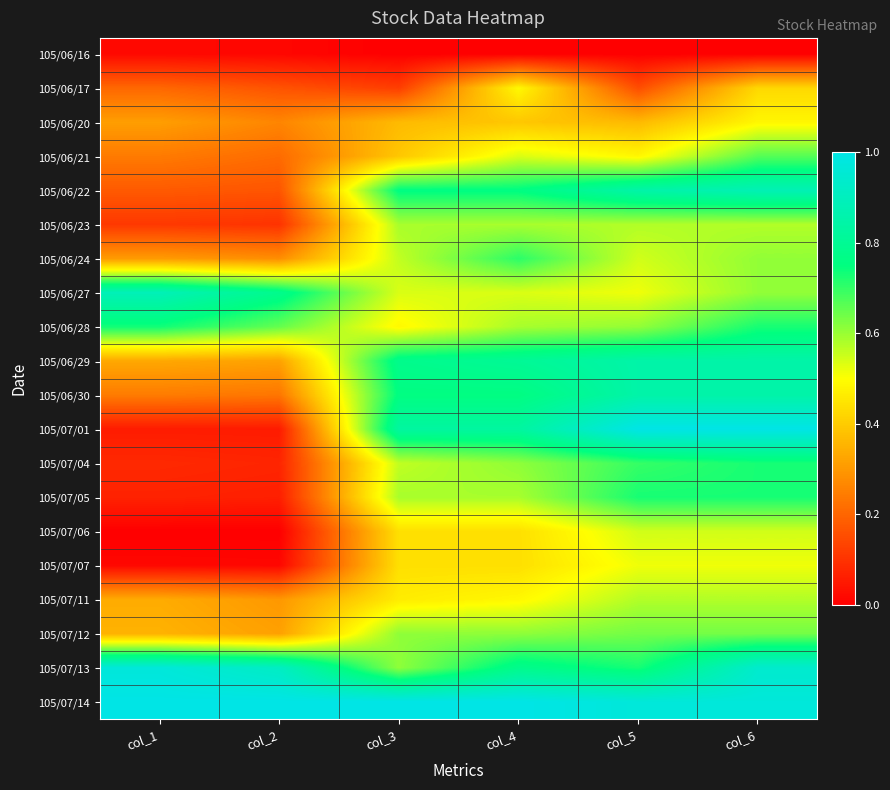

Reading left to right, list all the values displayed in this chart.

105/06/16: col_1=0.0	col_2=0.0	col_3=0.0	col_4=0.0	col_5=0.0	col_6=0.0
105/06/17: col_1=0.2	col_2=0.2	col_3=0.1	col_4=0.5	col_5=0.2	col_6=0.4
105/06/20: col_1=0.3	col_2=0.3	col_3=0.4	col_4=0.4	col_5=0.4	col_6=0.5
105/06/21: col_1=0.2	col_2=0.2	col_3=0.4	col_4=0.5	col_5=0.5	col_6=0.7
105/06/22: col_1=0.2	col_2=0.2	col_3=0.8	col_4=0.8	col_5=0.8	col_6=0.9
105/06/23: col_1=0.1	col_2=0.1	col_3=0.6	col_4=0.6	col_5=0.6	col_6=0.6
105/06/24: col_1=0.3	col_2=0.3	col_3=0.6	col_4=0.7	col_5=0.5	col_6=0.6
105/06/27: col_1=0.9	col_2=0.8	col_3=0.5	col_4=0.5	col_5=0.5	col_6=0.6
105/06/28: col_1=0.7	col_2=0.7	col_3=0.5	col_4=0.6	col_5=0.6	col_6=0.7
105/06/29: col_1=0.3	col_2=0.3	col_3=0.8	col_4=0.8	col_5=0.8	col_6=0.8
105/06/30: col_1=0.2	col_2=0.2	col_3=0.8	col_4=0.8	col_5=0.8	col_6=0.8
105/07/01: col_1=0.1	col_2=0.1	col_3=0.8	col_4=0.8	col_5=1.0	col_6=1.0
105/07/04: col_1=0.1	col_2=0.1	col_3=0.6	col_4=0.6	col_5=0.7	col_6=0.7
105/07/05: col_1=0.1	col_2=0.1	col_3=0.6	col_4=0.6	col_5=0.7	col_6=0.7
105/07/06: col_1=0.0	col_2=0.0	col_3=0.4	col_4=0.4	col_5=0.5	col_6=0.5
105/07/07: col_1=0.0	col_2=0.0	col_3=0.4	col_4=0.4	col_5=0.5	col_6=0.5
105/07/11: col_1=0.3	col_2=0.3	col_3=0.5	col_4=0.5	col_5=0.6	col_6=0.6
105/07/12: col_1=0.4	col_2=0.3	col_3=0.6	col_4=0.6	col_5=0.6	col_6=0.6
105/07/13: col_1=1.0	col_2=0.9	col_3=0.6	col_4=0.8	col_5=0.7	col_6=0.9
105/07/14: col_1=1.0	col_2=1.0	col_3=1.0	col_4=1.0	col_5=1.0	col_6=1.0